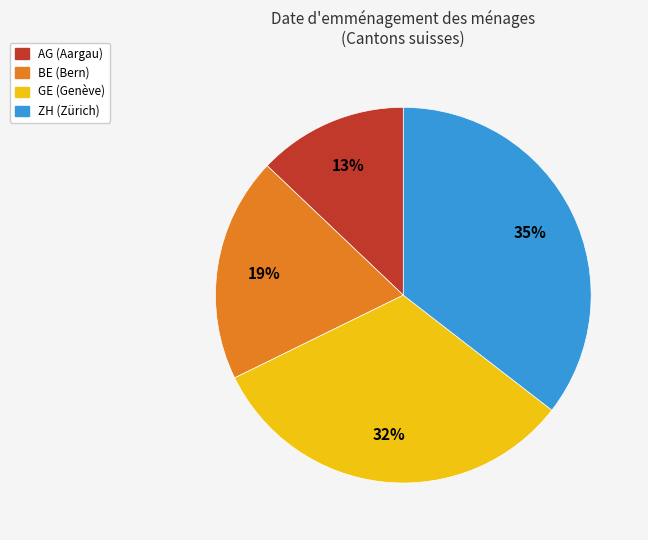

To the nearest percent, what is the average slice percentage?

25%